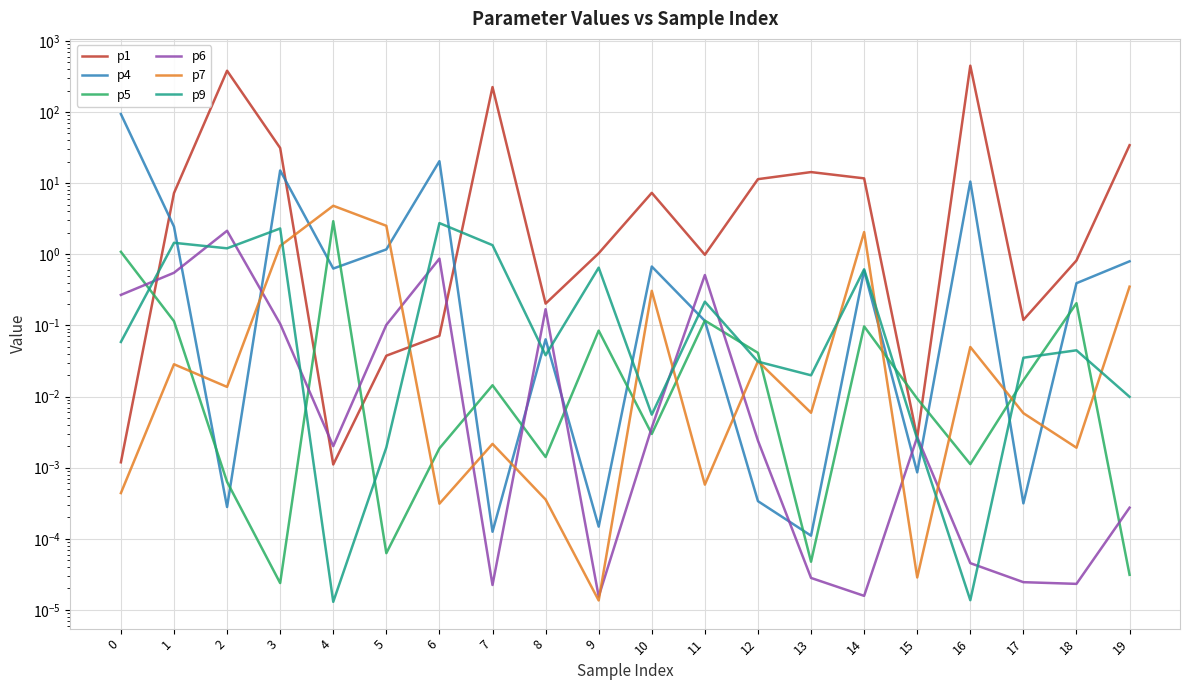

List the series in order of their peak value, highest first.

p1, p4, p7, p5, p9, p6